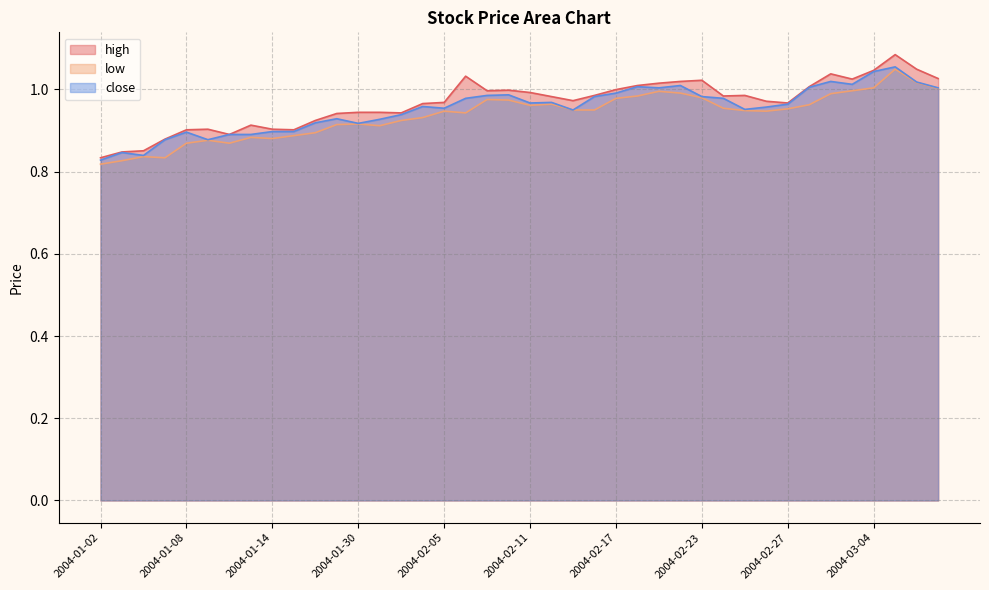

Which label corresponds to the largest value in the chart?

2004-03-05